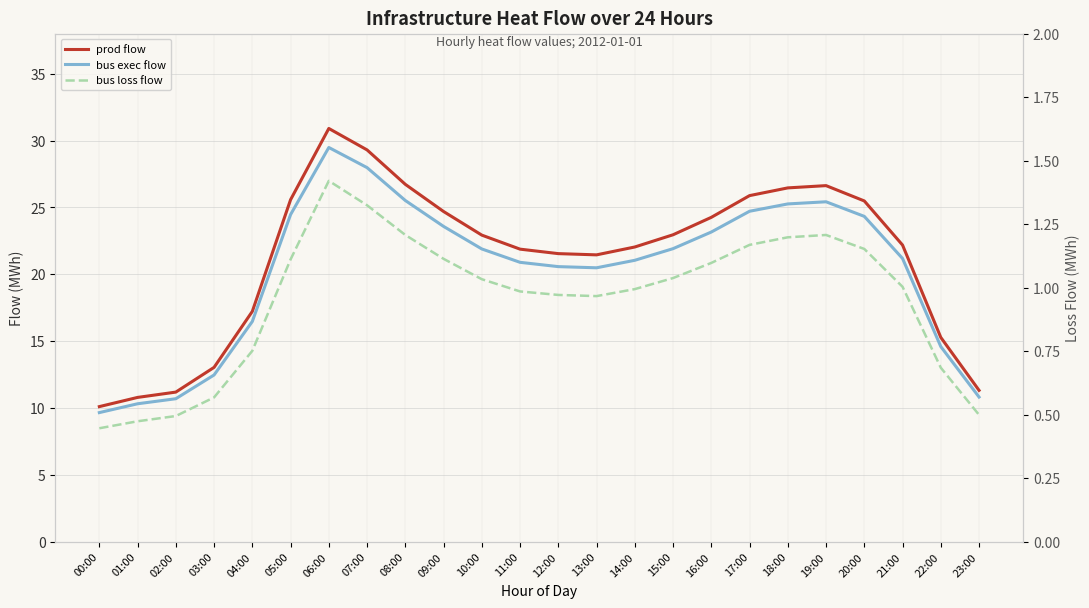

At which category is the sum across all series the highest?

06:00